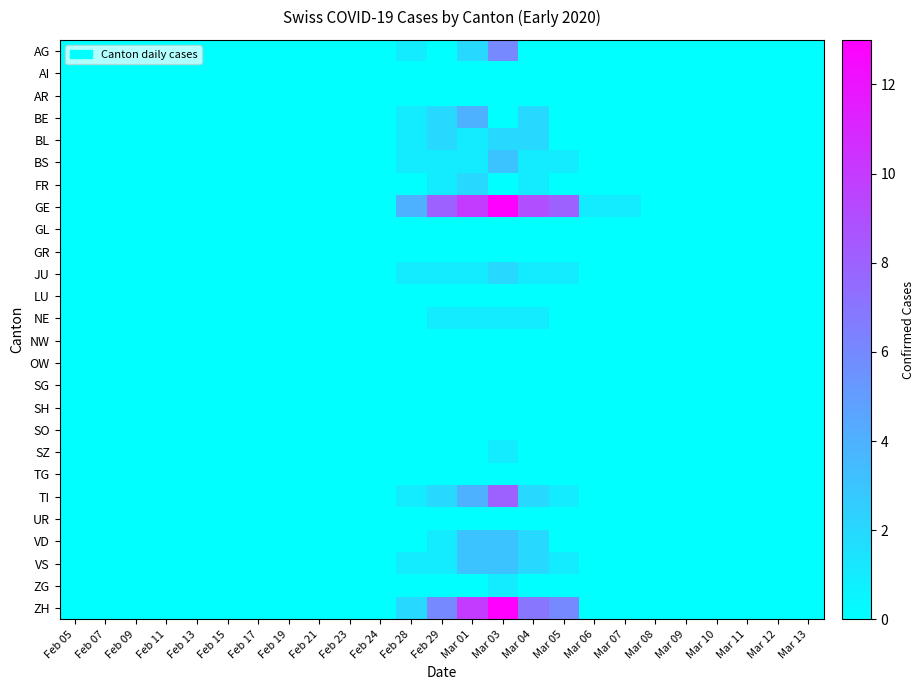

Rank the series by their maximum value, from lowest to highest.

AI, AR, GL, GR, LU, NW, OW, SG, SH, SO, TG, UR, NE, SZ, ZG, BL, FR, JU, BS, VD, VS, BE, AG, TI, GE, ZH